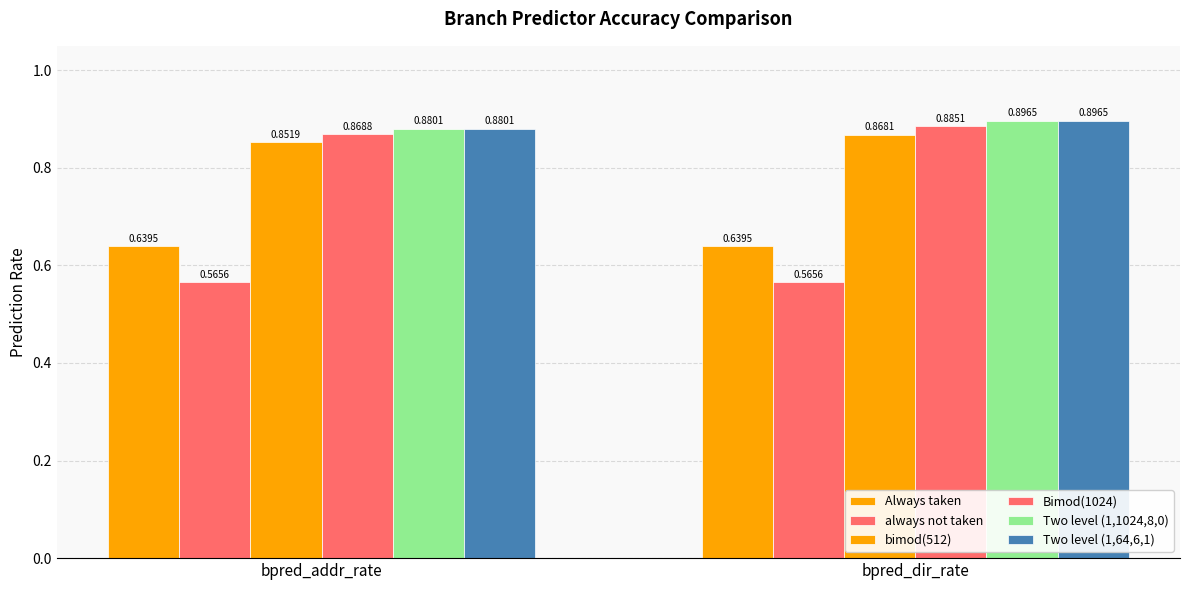

What is the total value across all series at bpred_dir_rate?

4.8